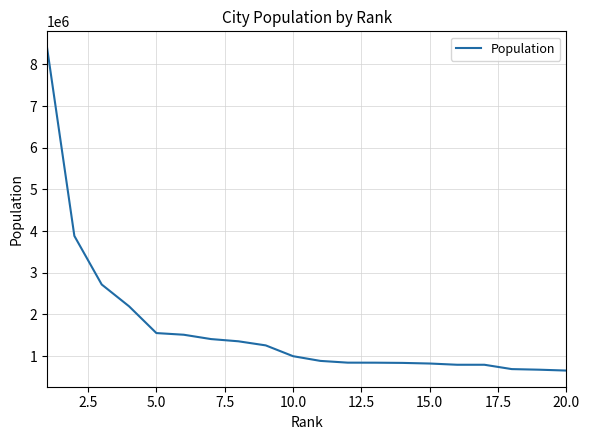

What is the greatest value displayed?

8405837